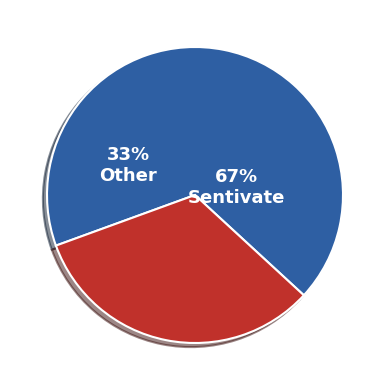

How many slices are in this pie chart?

2